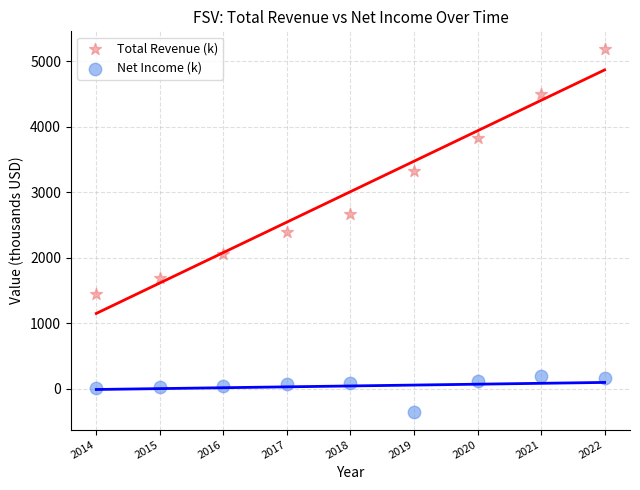

Across all data points, what is the range of X values (max minus min)?

8.0